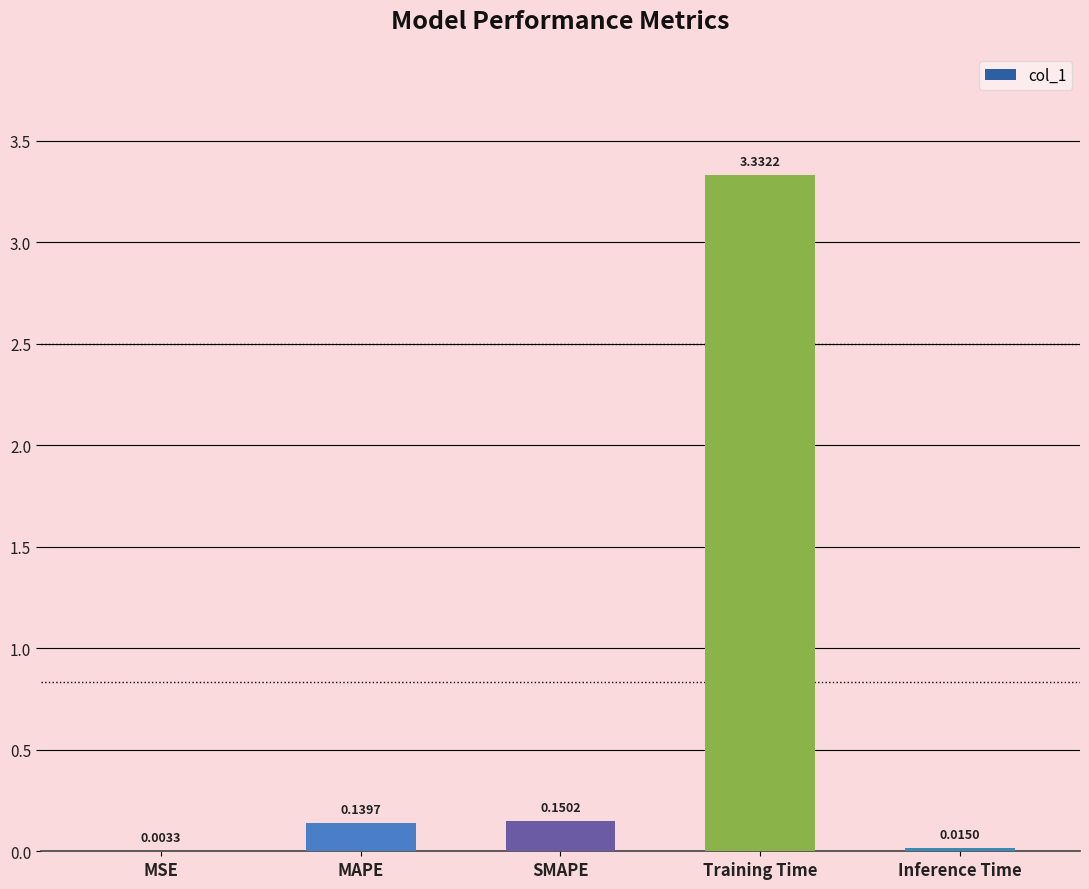

What is the average value?

0.7